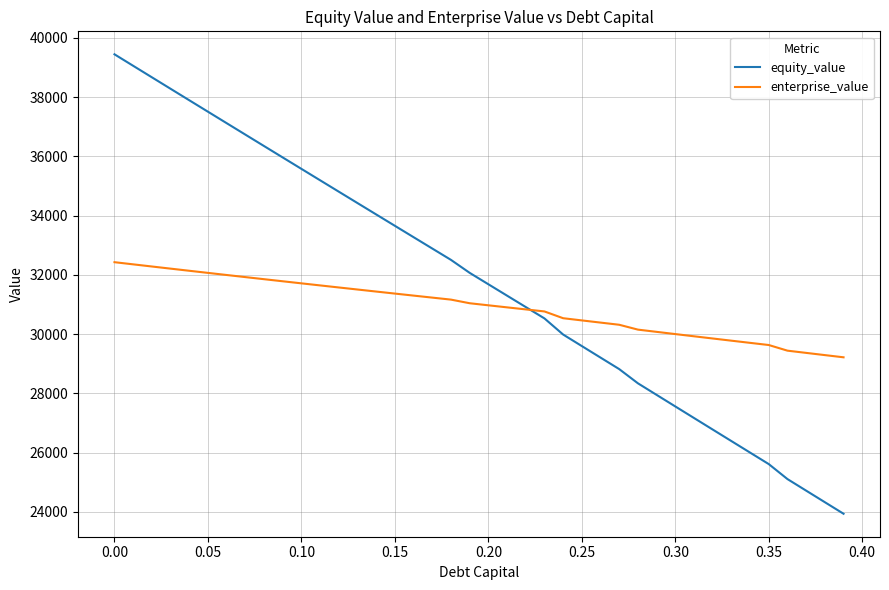

Which series has the largest total across all categories?

equity_value